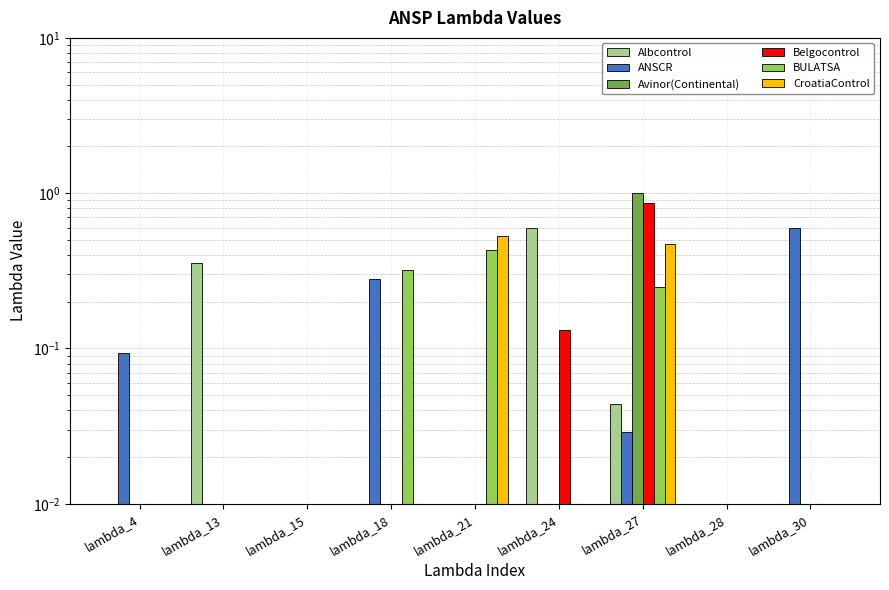

How many CroatiaControl values are between 0 and 1?

9